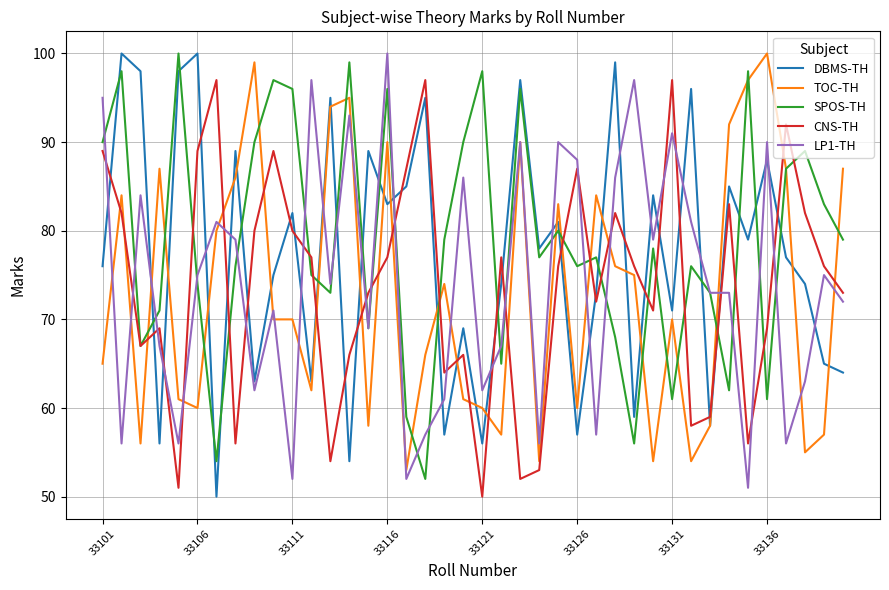

What is the highest value of the LP1-TH series?

100